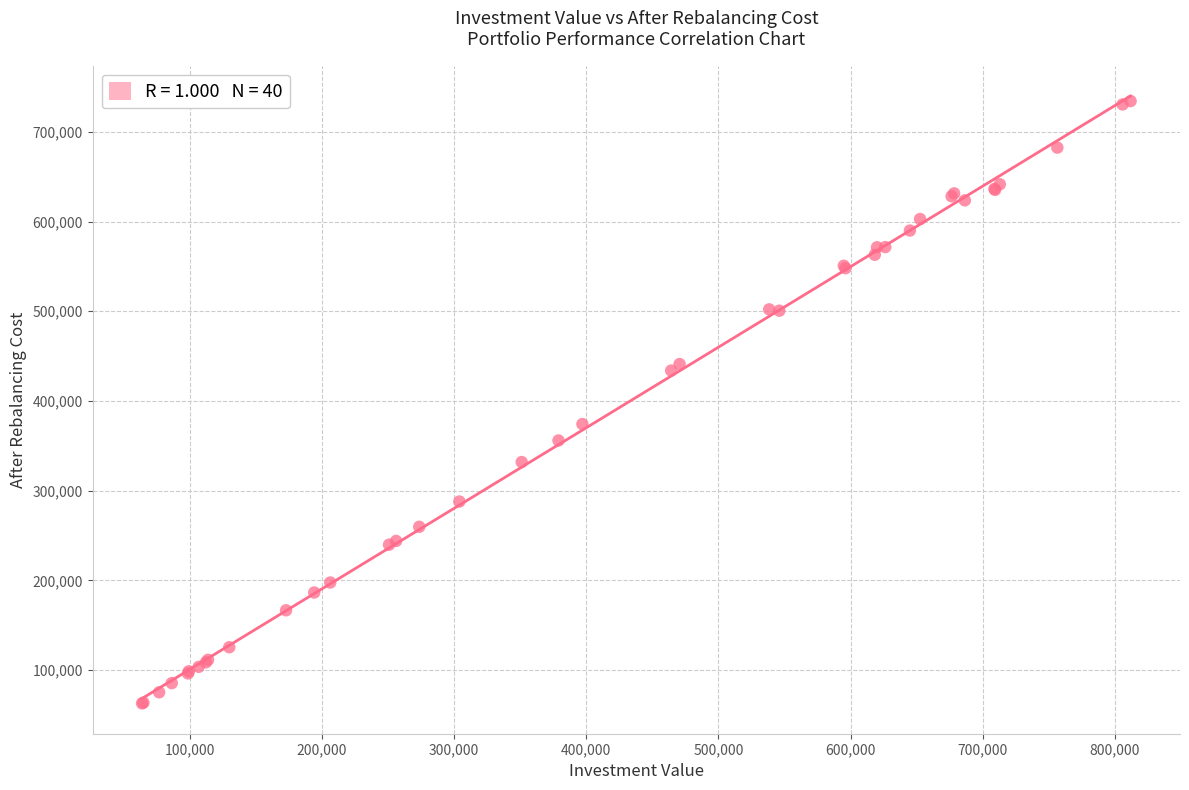

What Y value in the scatter plot is closest to 398676?

374292.4